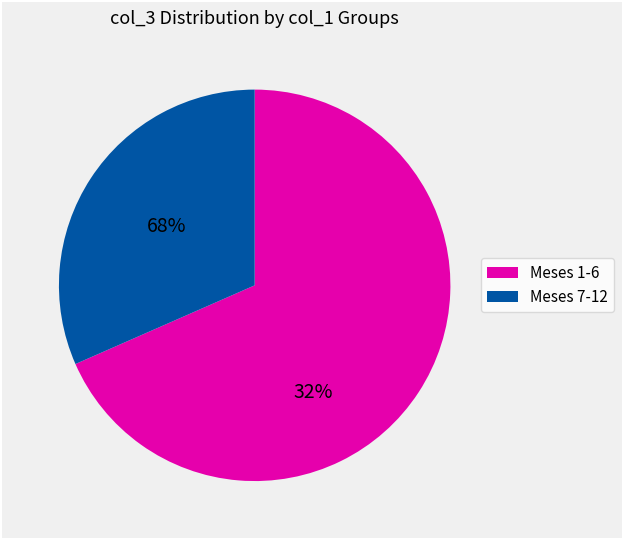

Is there any slice that represents more than half of the pie?

Yes